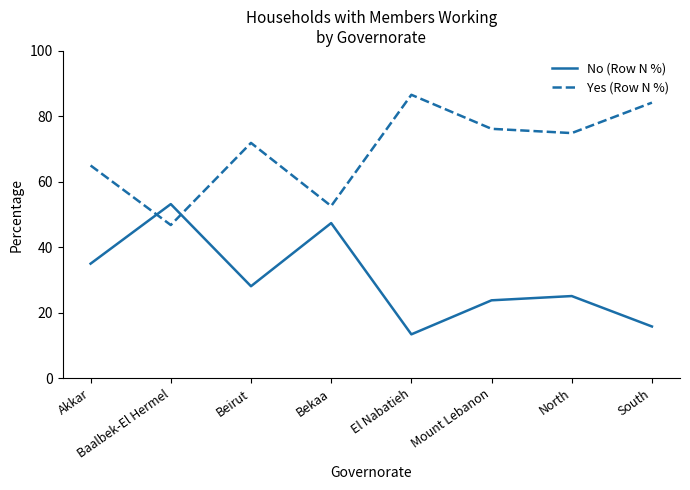

The Yes (Row N %) series shows 75.7 at Baalbek-El Hermel. True or false?

False